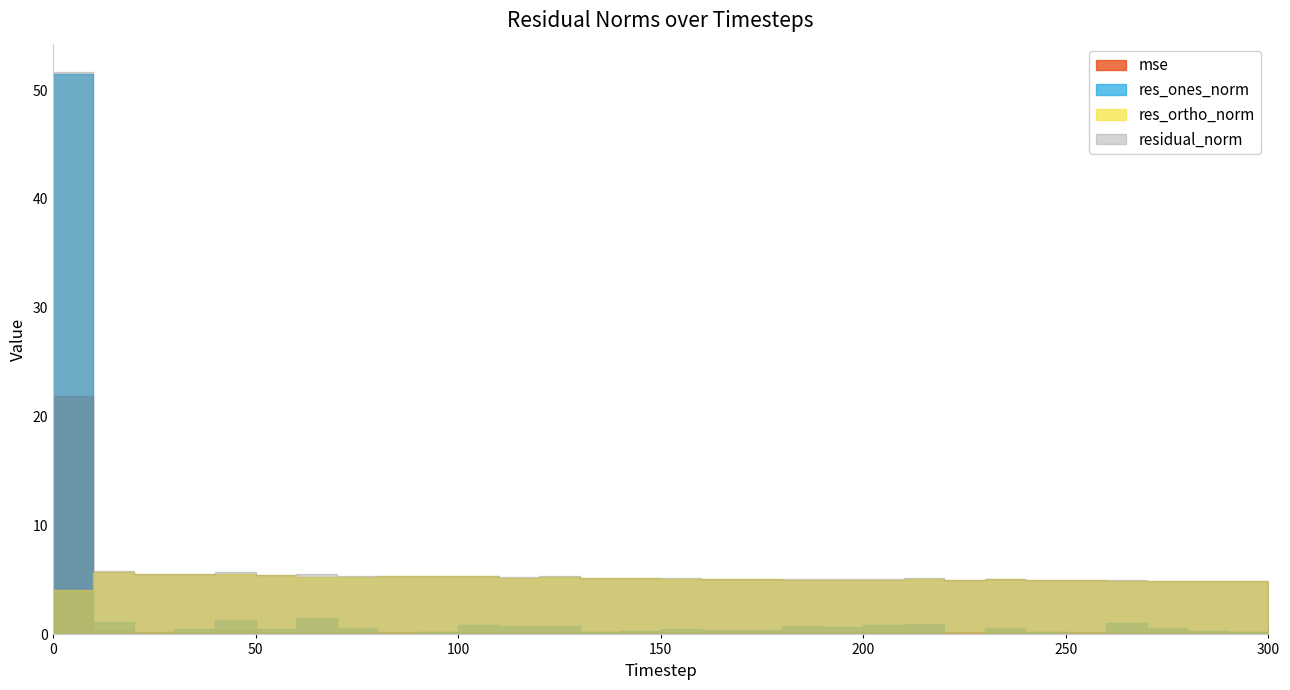

Reading right to left, list all the values displayed in this chart.

mse: 0.2	0.2	0.2	0.2	0.2	0.2	0.2	0.2	0.2	0.2	0.2	0.2	0.2	0.2	0.2	0.2	0.2	0.2	0.2	0.2	0.2	0.2	0.2	0.2	0.2	0.2	0.3	0.3	0.3	0.3	21.9
res_ones_norm: 0.5	0.2	0.3	0.6	1.0	0.2	0.2	0.6	0.0	0.9	0.9	0.7	0.7	0.5	0.4	0.5	0.3	0.2	0.7	0.8	0.8	0.2	0.2	0.6	1.5	0.5	1.3	0.5	0.2	1.2	51.5
res_ortho_norm: 4.9	4.9	4.9	4.9	4.9	5.0	5.0	5.0	5.0	5.1	5.0	5.0	5.0	5.1	5.1	5.1	5.2	5.2	5.3	5.2	5.3	5.3	5.3	5.3	5.3	5.5	5.6	5.5	5.6	5.7	4.1
residual_norm: 4.9	4.9	4.9	4.9	5.0	5.0	5.0	5.1	5.0	5.2	5.1	5.1	5.1	5.1	5.1	5.1	5.2	5.2	5.3	5.2	5.4	5.3	5.3	5.3	5.5	5.5	5.7	5.6	5.6	5.8	51.7